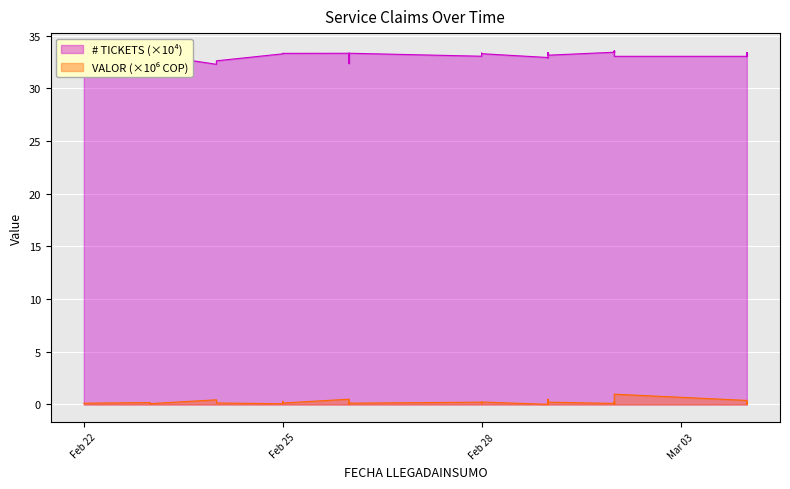

True or false: # TICKETS and VALOR cross at least once.

False